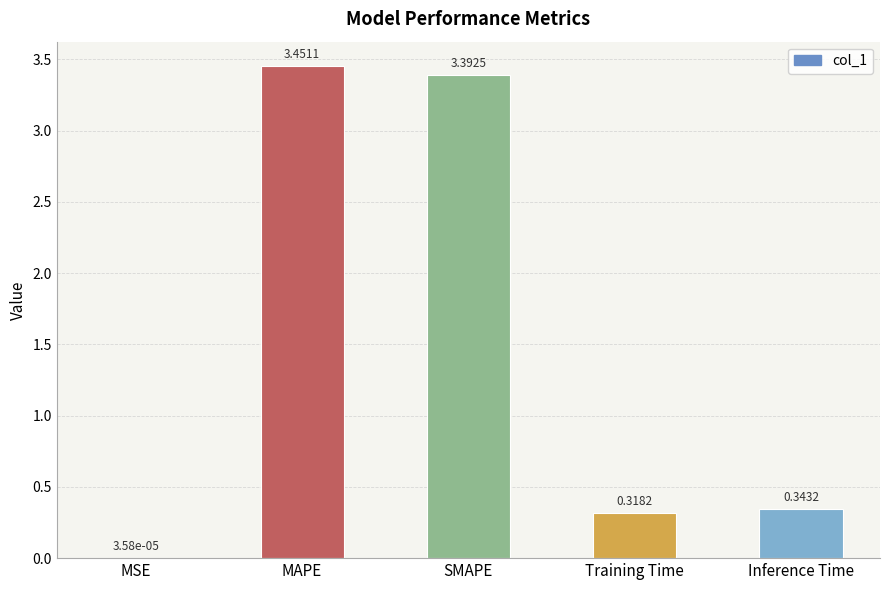

Where is the data nearest to the value 1?

Inference Time